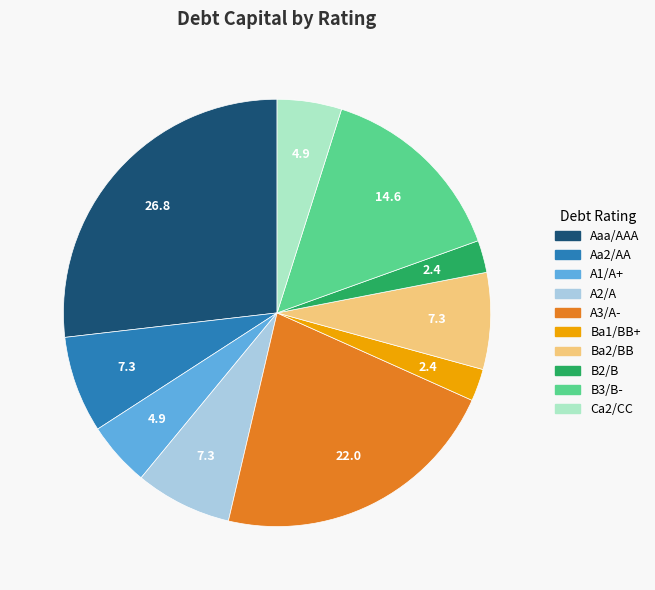

Combined, do A3/A- and Aaa/AAA account for over 50%?

No